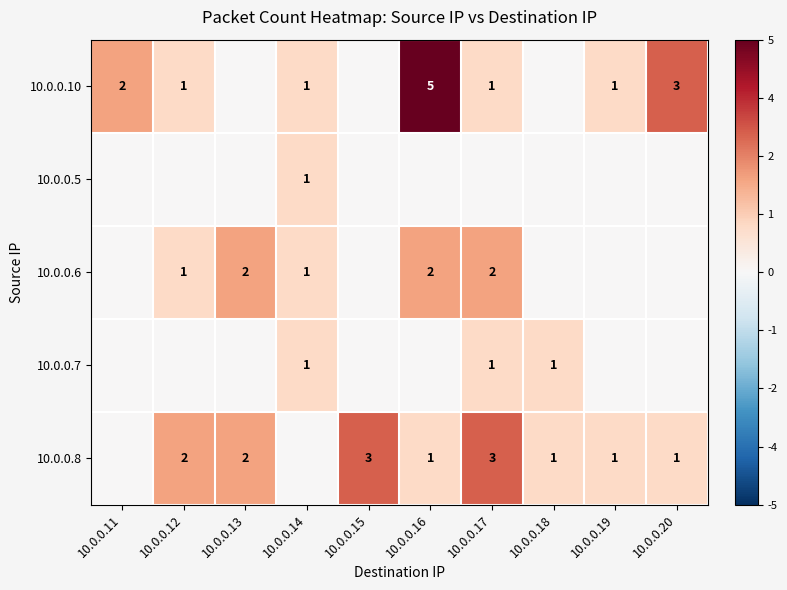

What is the sum of the 10.0.0.6 values at 10.0.0.13 and 10.0.0.17?

4